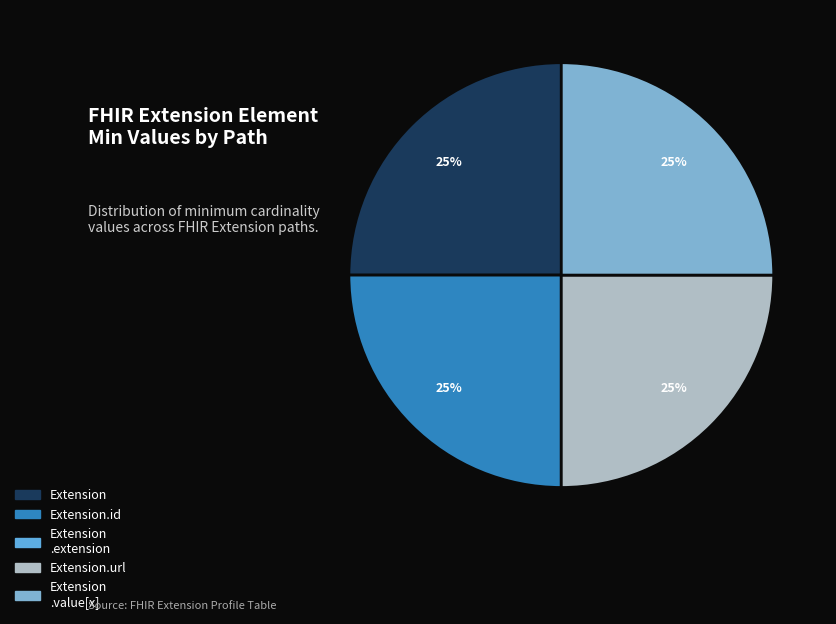

Rank the categories by value from highest to lowest.

Extension, Extension.id, Extension.url, Extension.value[x], Extension.extension